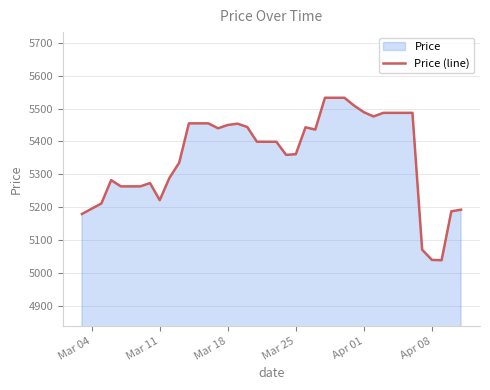

What is the difference between the maximum and minimum values?

495